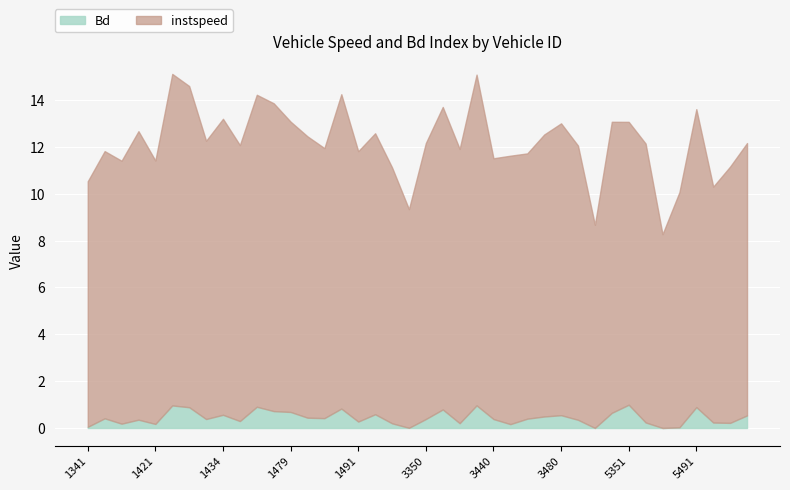

True or false: instspeed and Bd cross at least once.

False